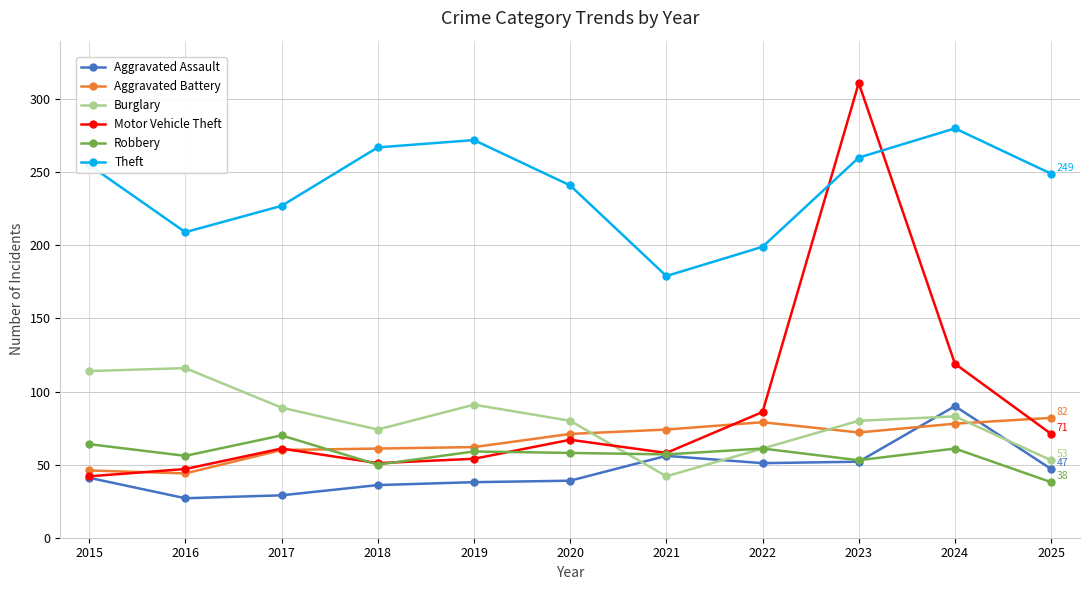

List the series in order of their peak value, highest first.

Motor Vehicle Theft, Theft, Burglary, Aggravated Assault, Aggravated Battery, Robbery